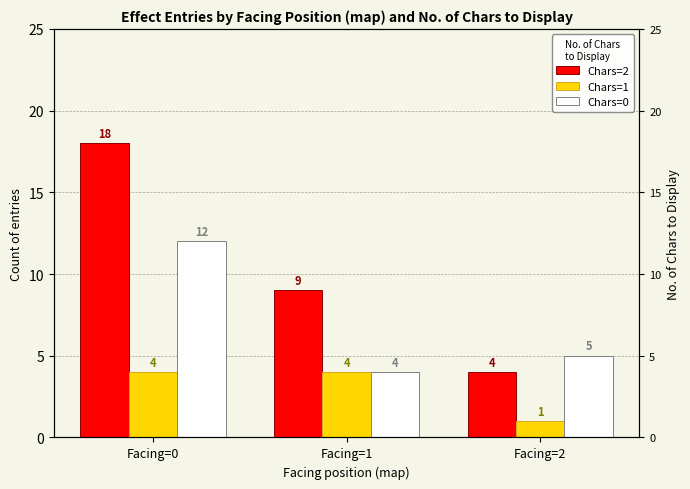

How many bars are there in each group?

3